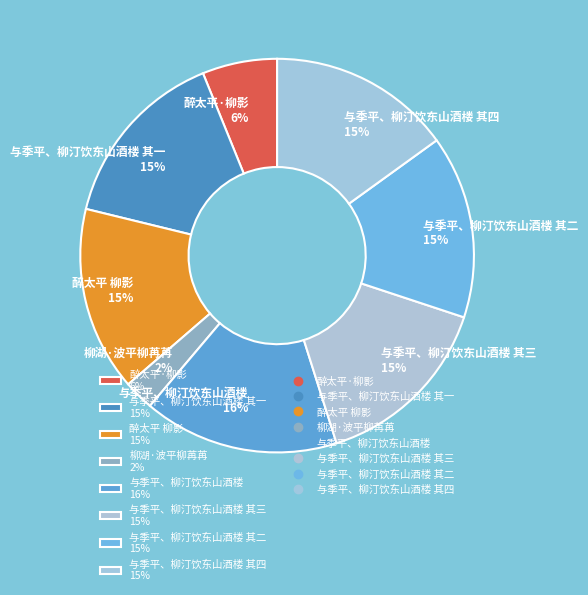

True or false: 醉太平·柳影 6% accounts for 6% of the total.

True